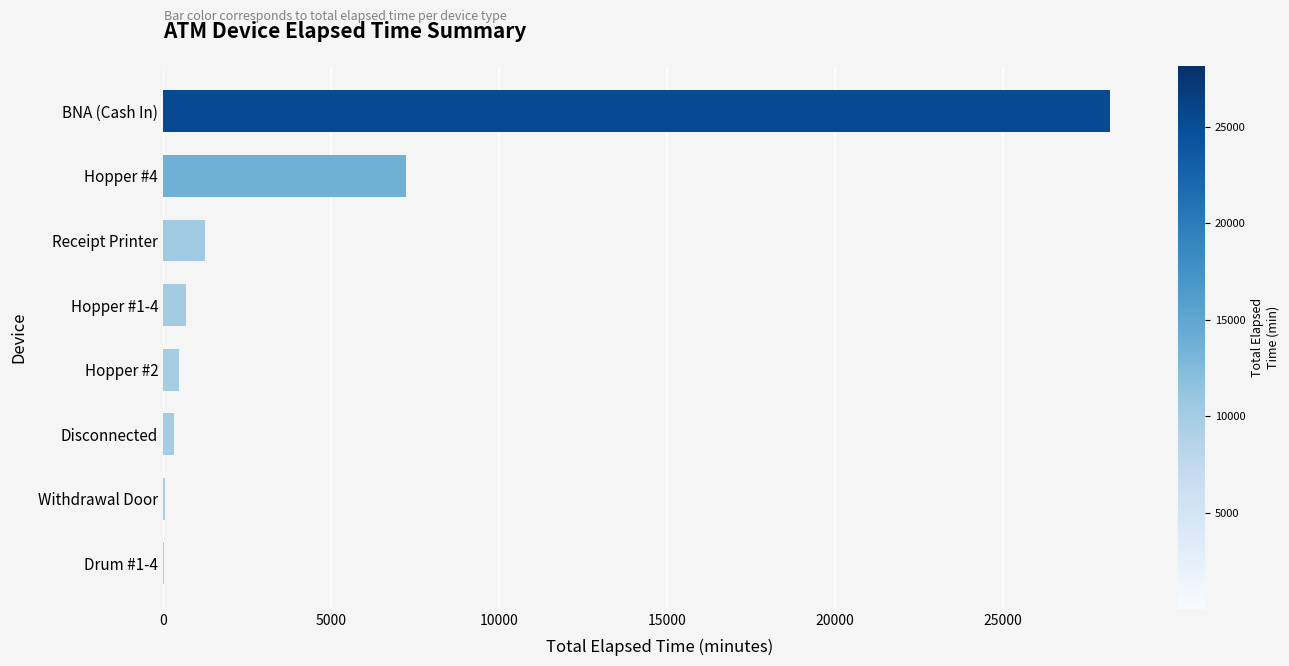

Count the number of data series in this chart.

1